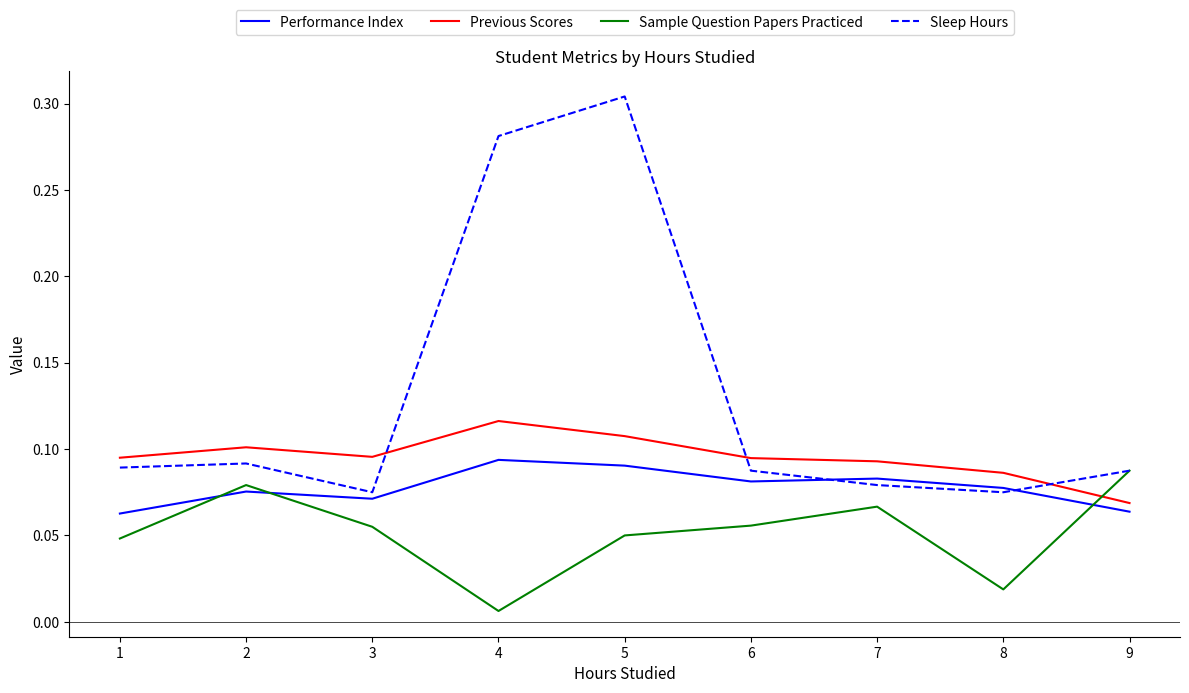

At which label is Previous Scores closest to 0?

9